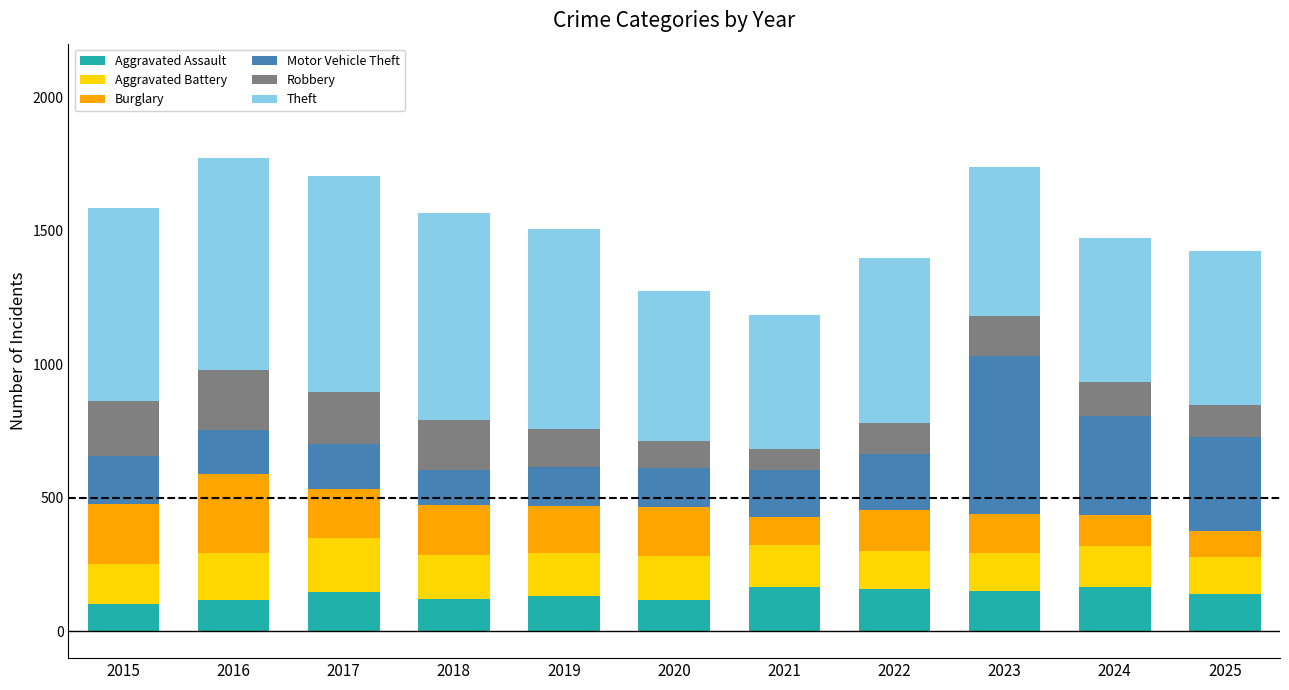

Are the bars horizontal?

No